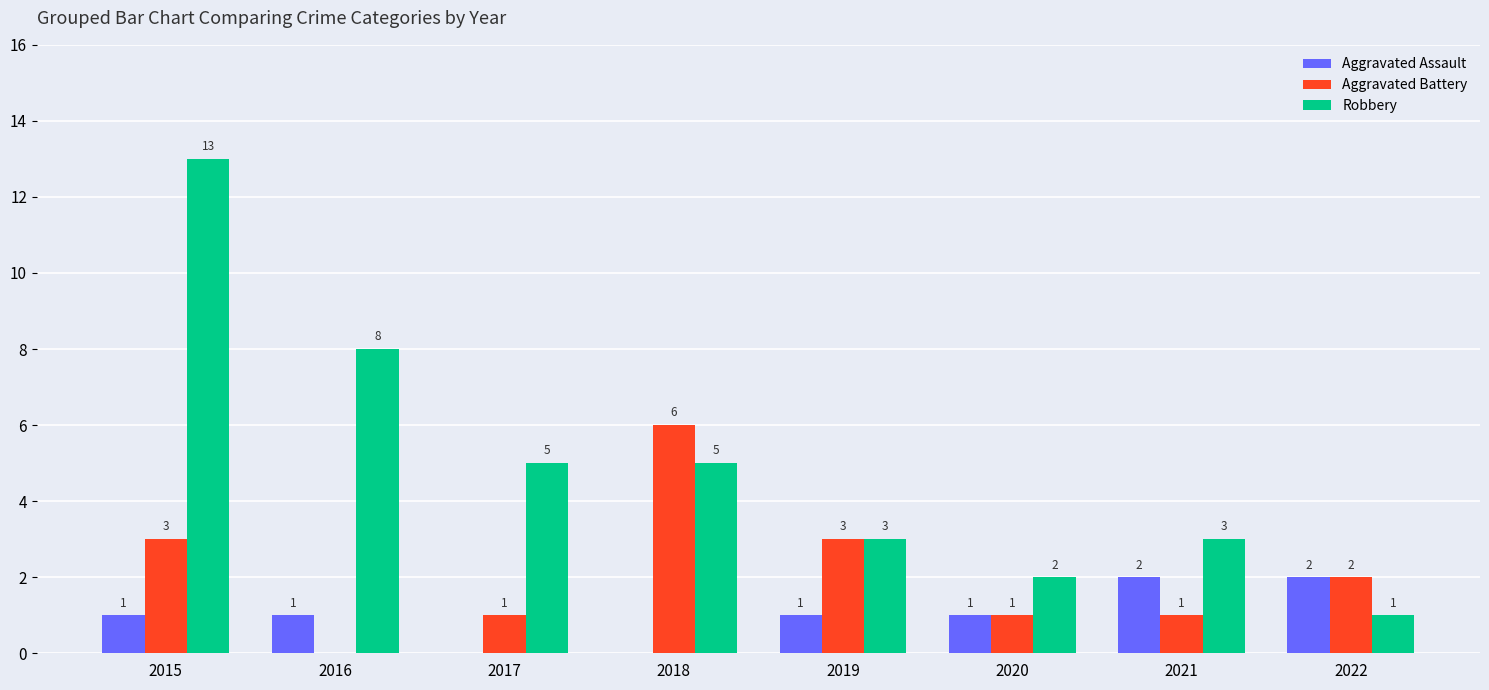

What is the maximum value for Aggravated Assault?

2